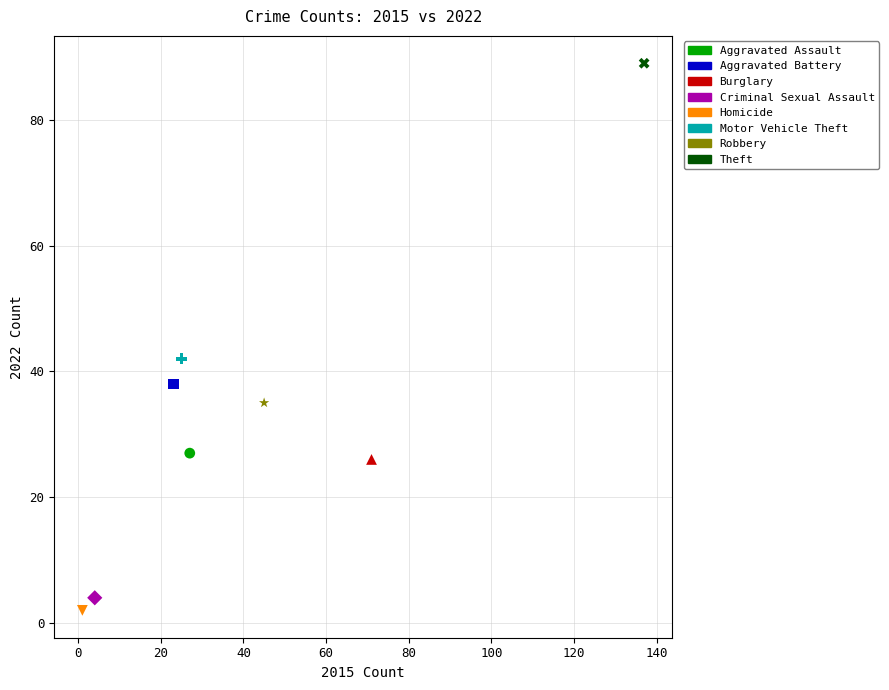

What are all the series names shown in the legend?

Aggravated Assault, Aggravated Battery, Burglary, Criminal Sexual Assault, Homicide, Motor Vehicle Theft, Robbery, Theft